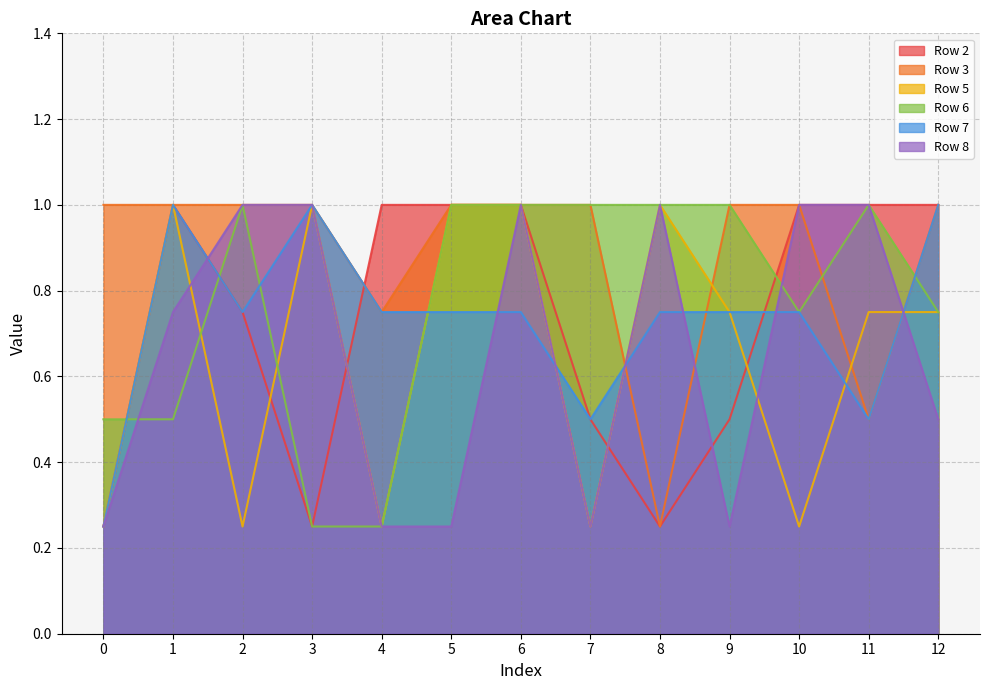

What are all the series names shown in the legend?

Row 2, Row 3, Row 5, Row 6, Row 7, Row 8